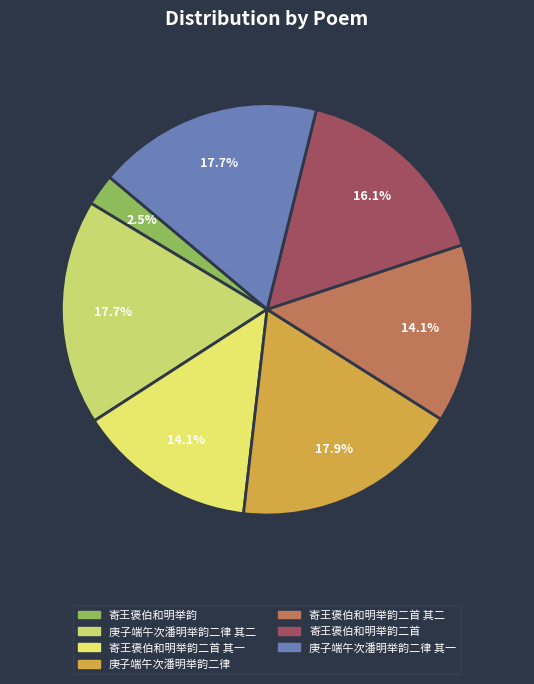

Does any single category account for the majority?

No